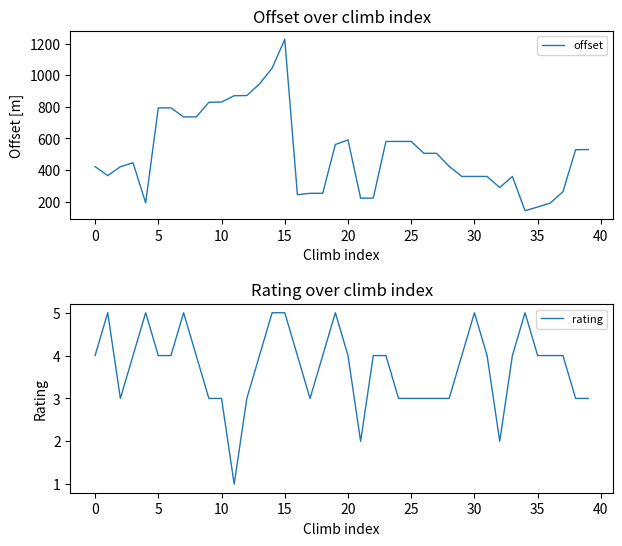

Count the rating values in the range 3 to 4.

29